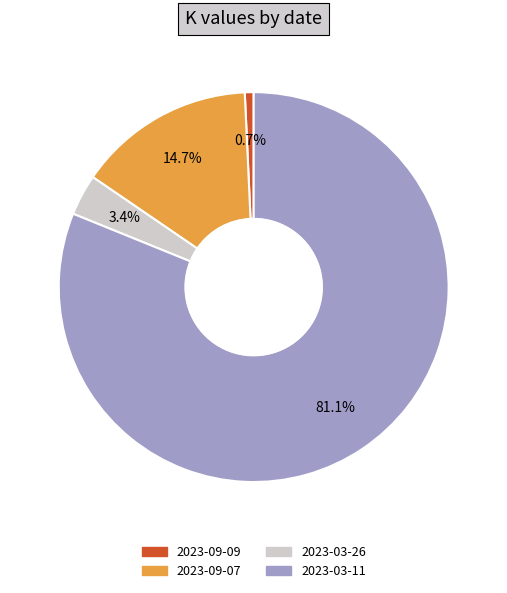

The 2023-09-09 slice represents 1% of the pie. True or false?

True